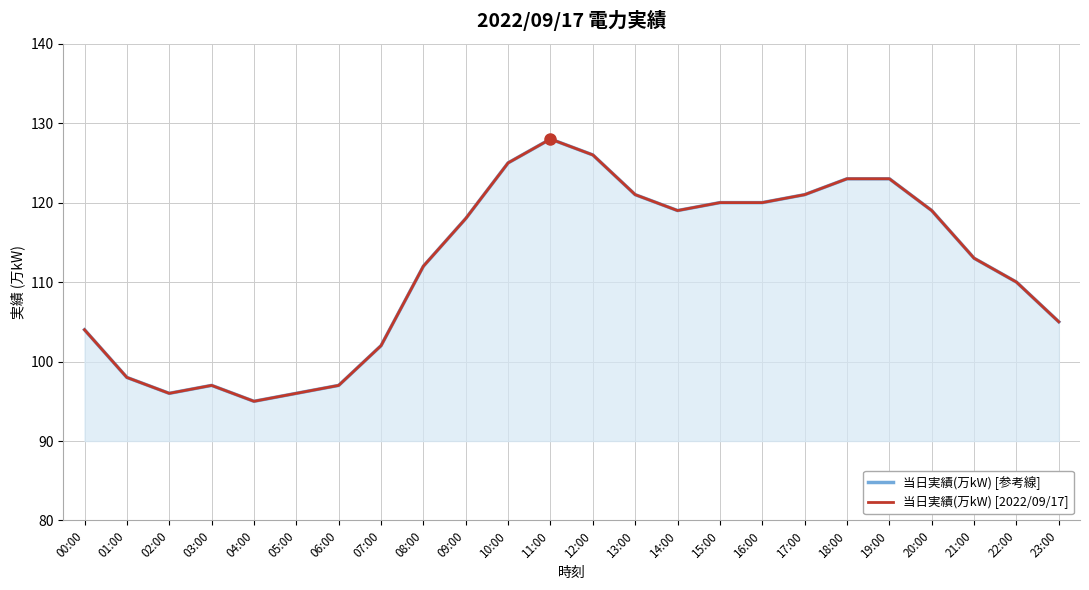

Between 21:00 and 05:00, which is larger?

21:00